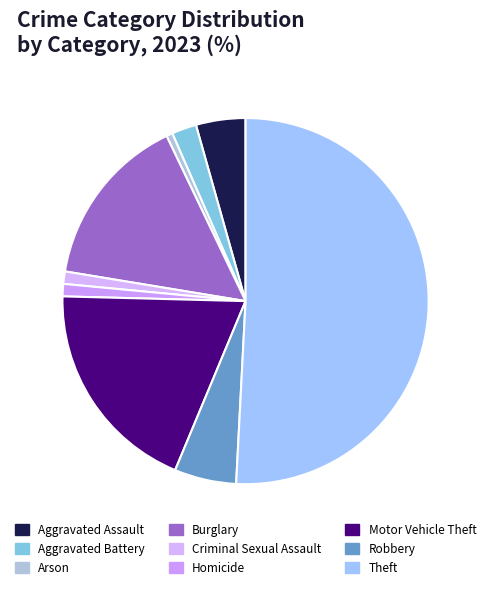

How many segments does this pie chart have?

9